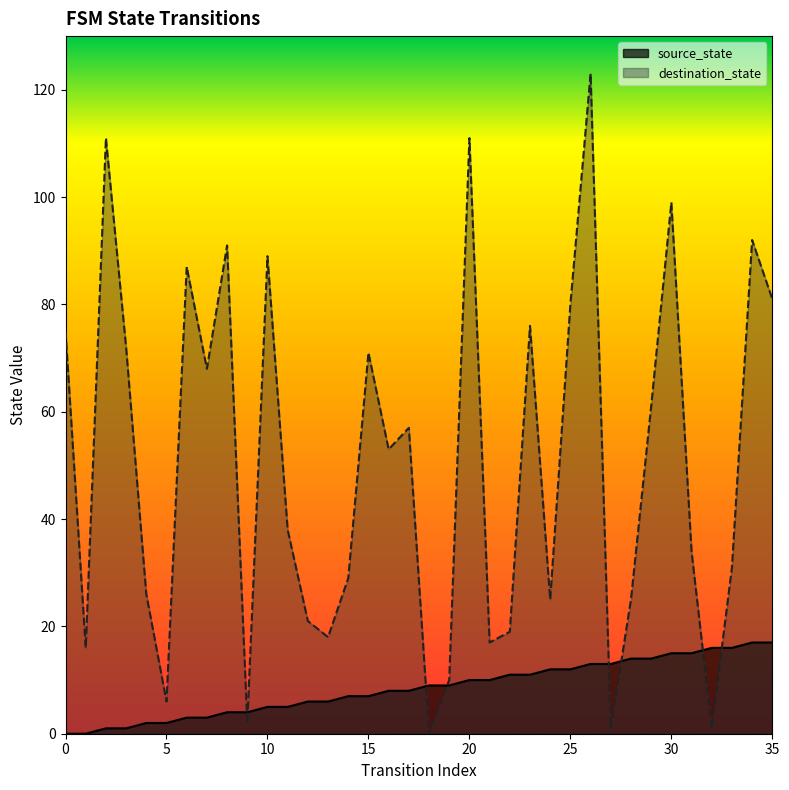

At how many categories does at least one series exceed 60?

16